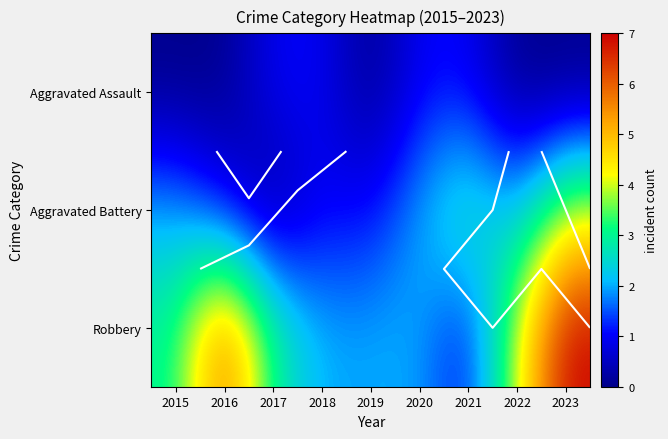

What is the total value across all series at 2022?

6